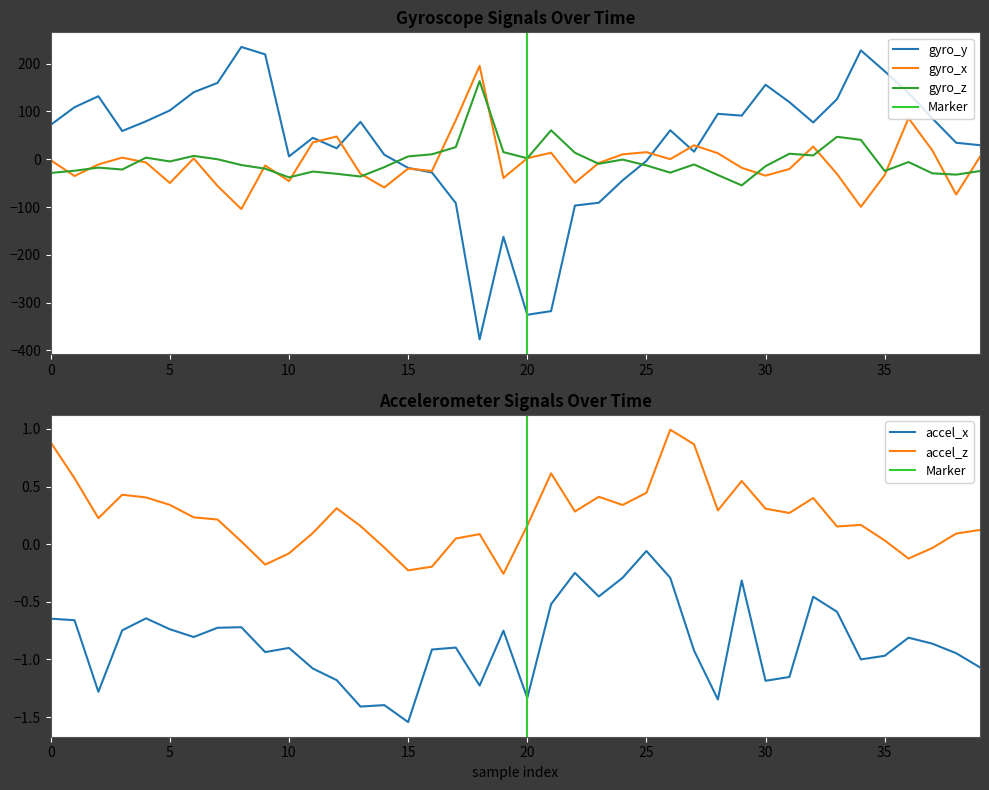

Between 25 and 22, which is larger?

25